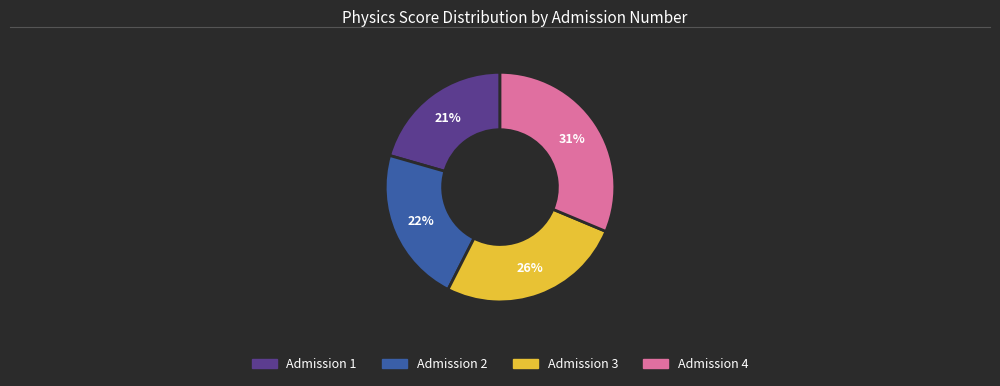

To the nearest percent, what is the average slice percentage?

25%